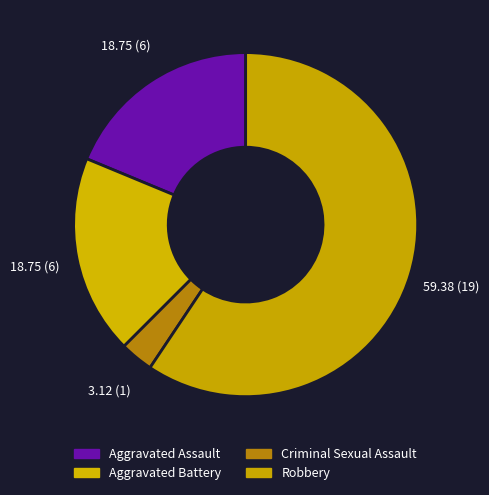

Is it true that Aggravated Assault is 19% of the pie?

True